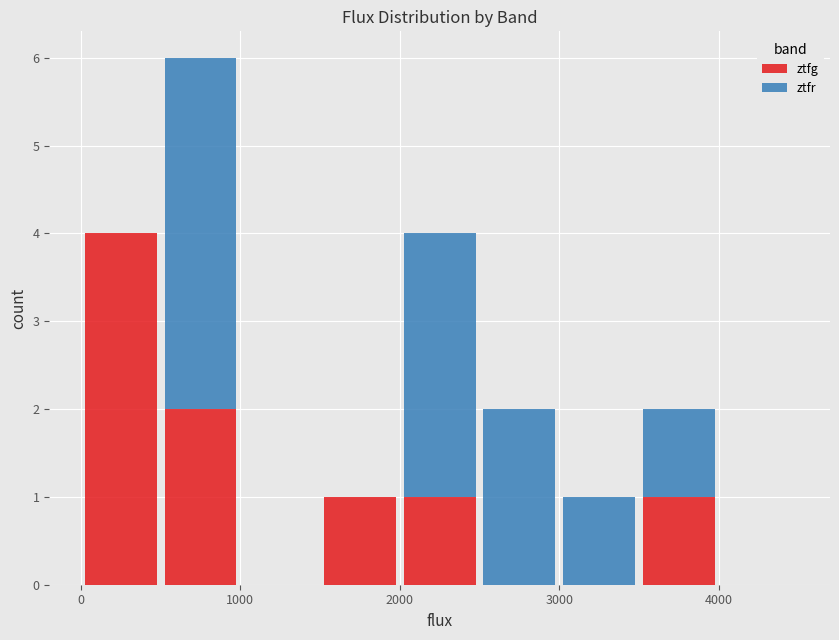

What is the sum of all ztfg values?

9